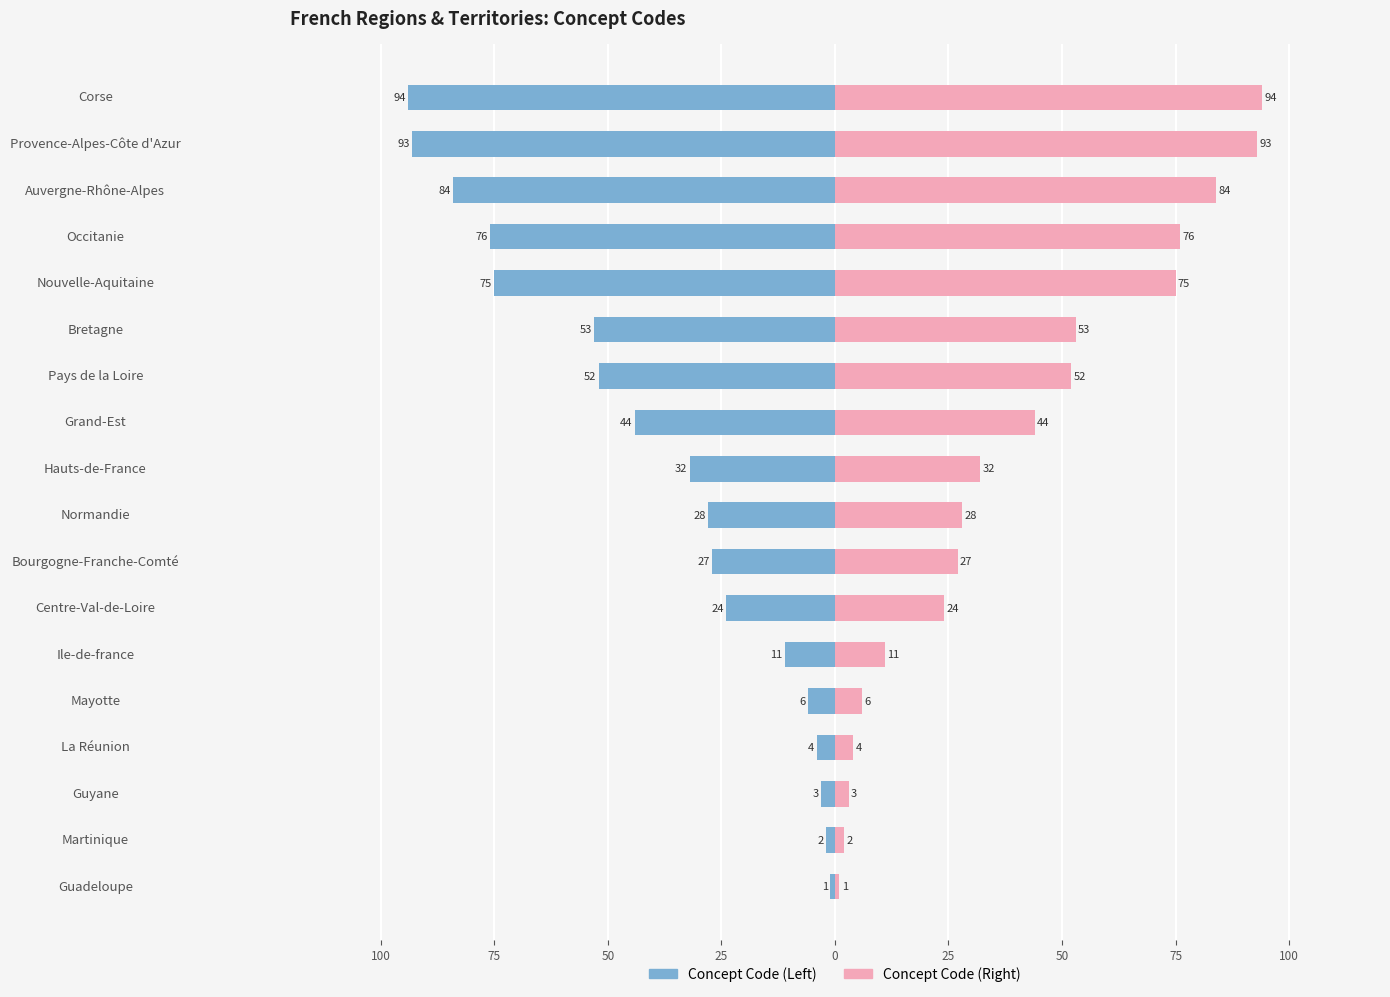

At Ile-de-france, list the series in order from largest to smallest.

Concept Code (Right), Concept Code (Left)